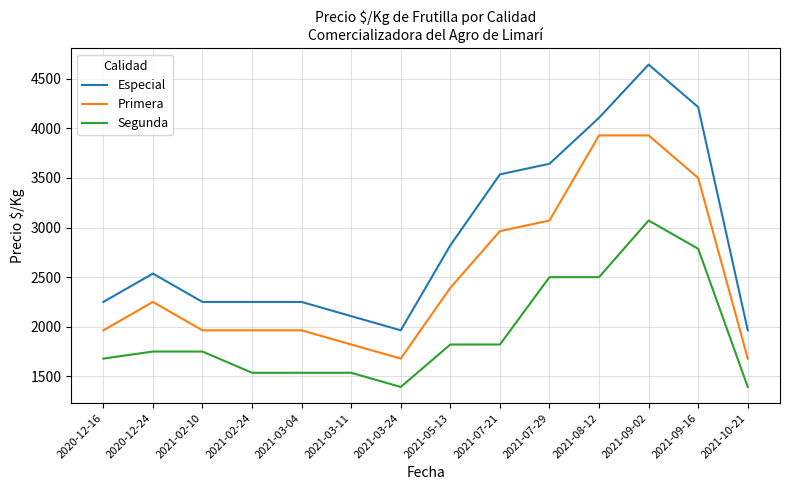

Which category has the highest value in the Segunda series?

2021-09-02